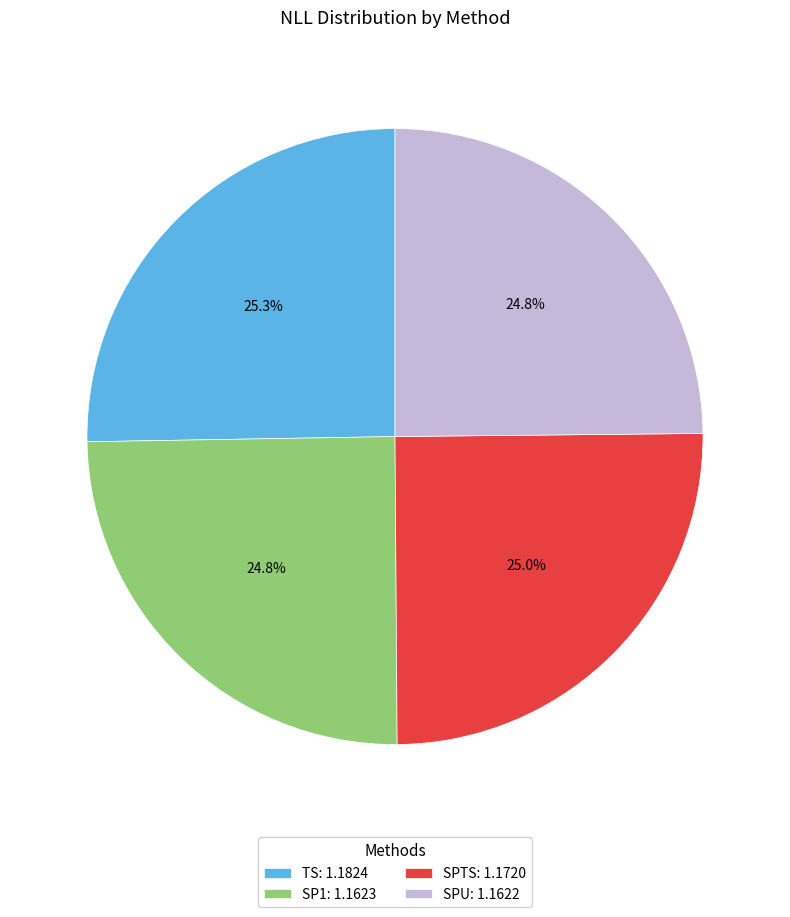

What portion of the pie excludes SPU: 1.1622?

75.2%